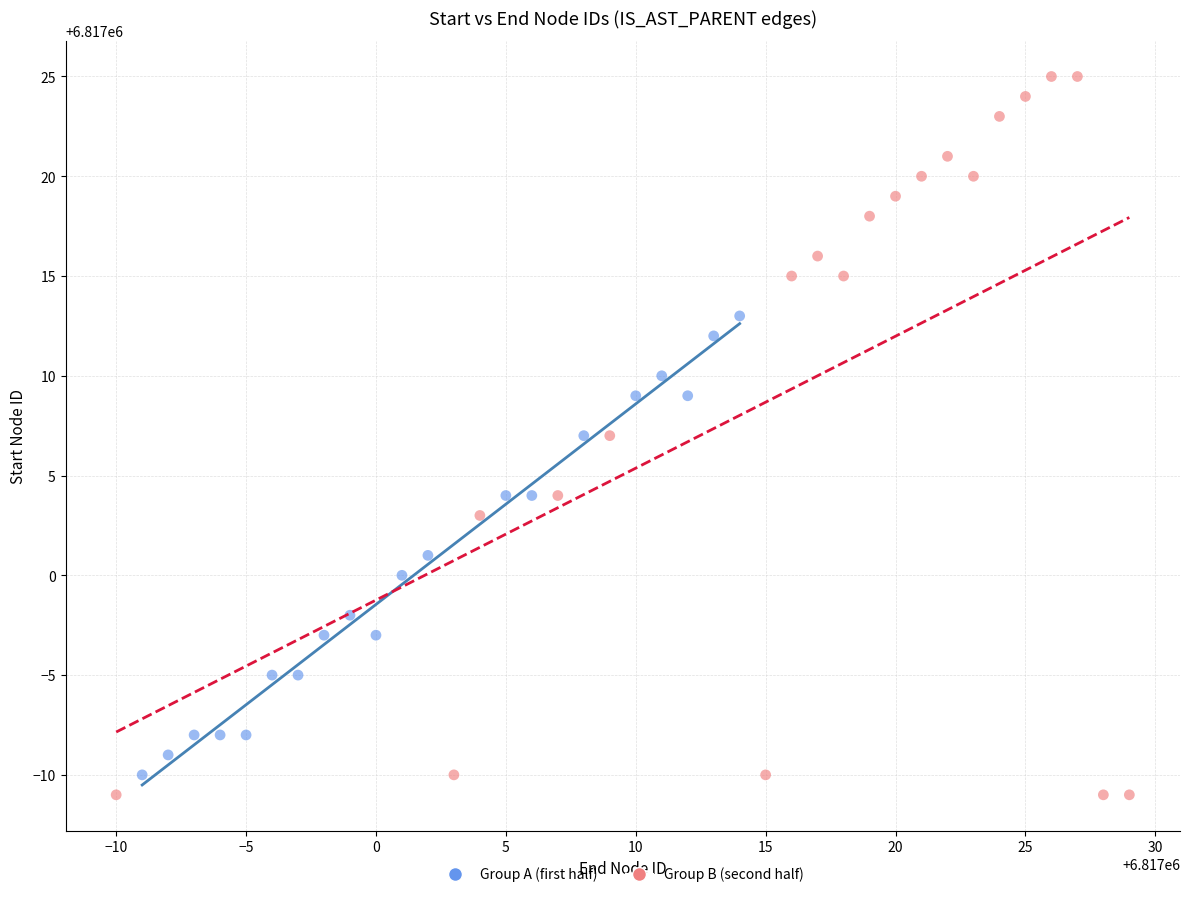

Which series has the widest spread of Y values?

Group B (second half)